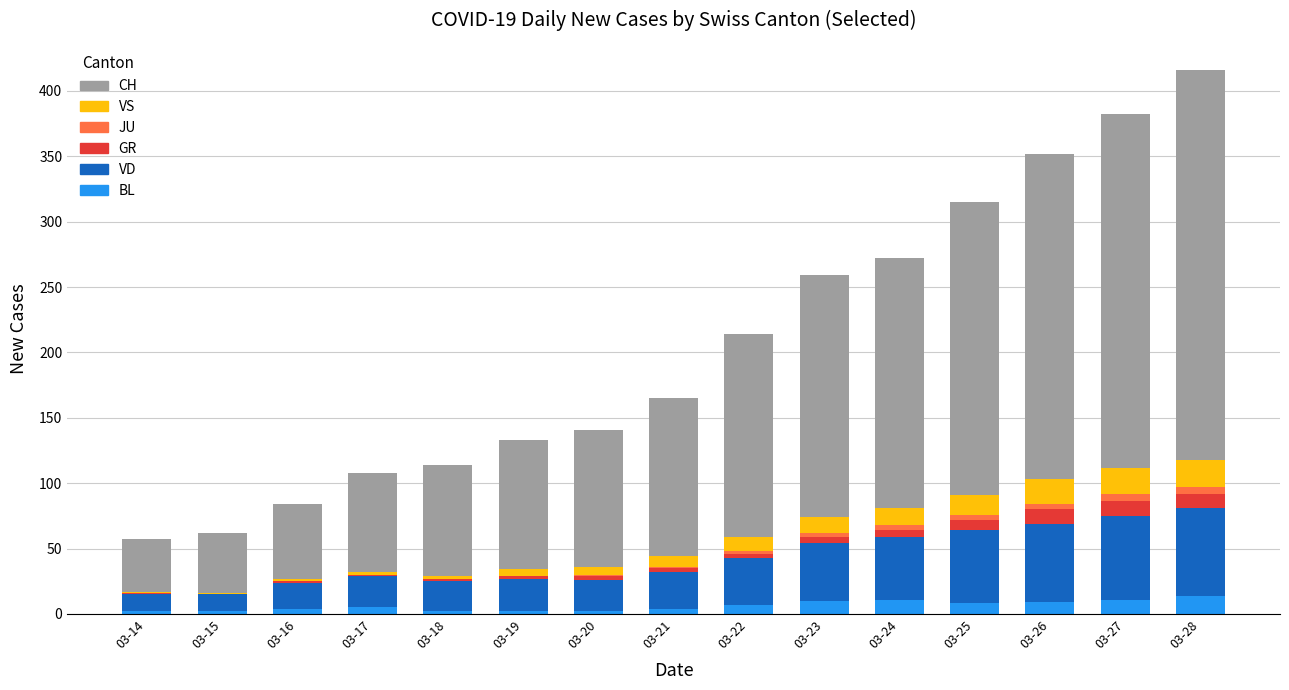

The value of BL at 03-27 is 11. True or false?

True